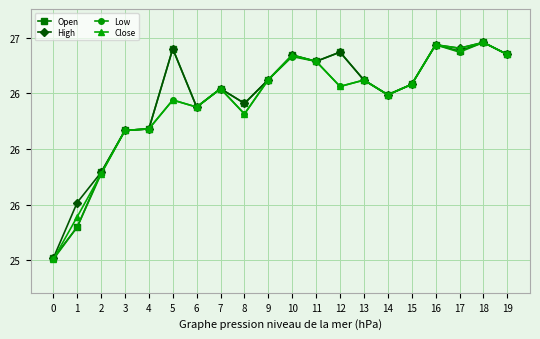

In Close, how many points are lower than both neighbors (excluding endpoints)?

5